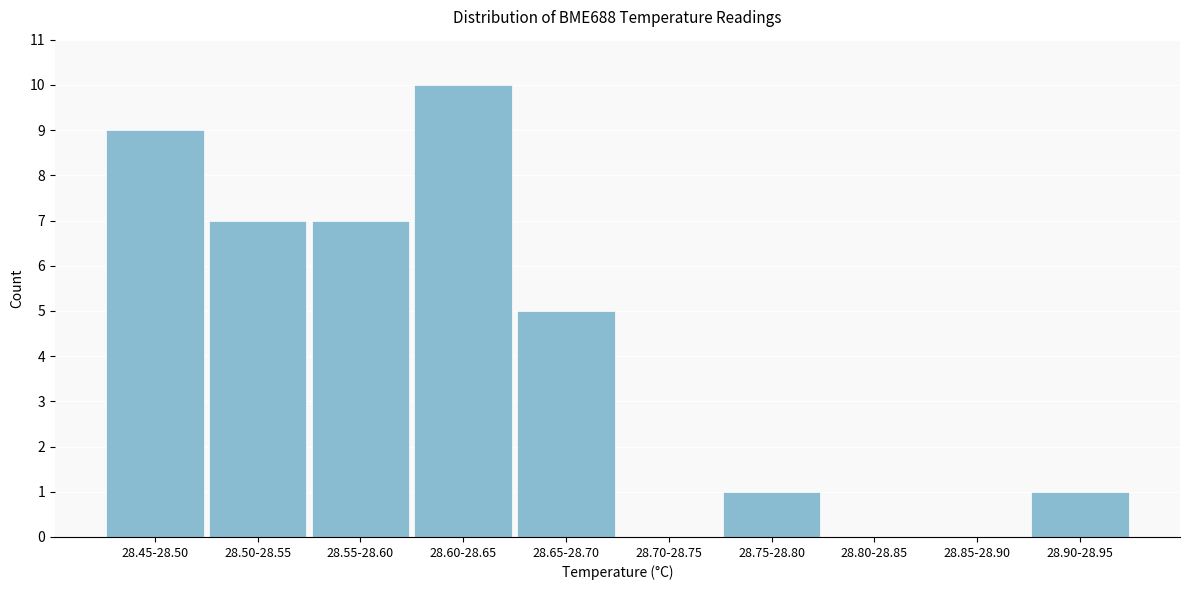

Reading left to right, transcribe all the data shown in this chart.

28.45-28.50=9	28.50-28.55=7	28.55-28.60=7	28.60-28.65=10	28.65-28.70=5	28.70-28.75=0	28.75-28.80=1	28.80-28.85=0	28.85-28.90=0	28.90-28.95=1